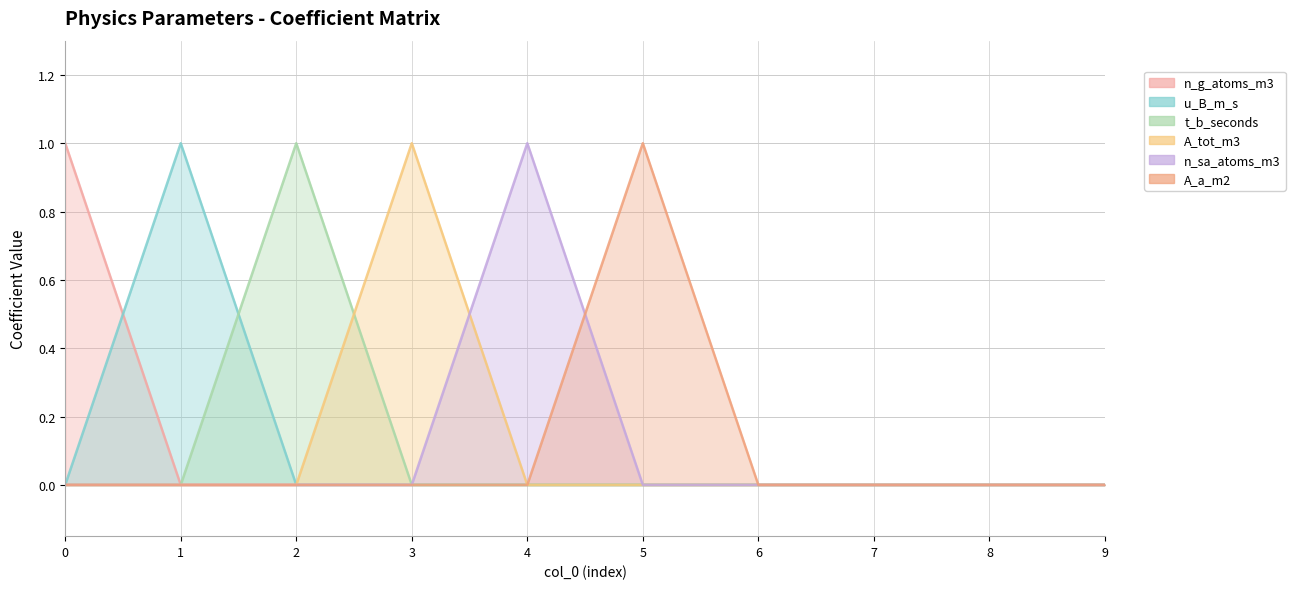

After their last crossing, which series has the higher values: u_B_m_s or t_b_seconds?

t_b_seconds